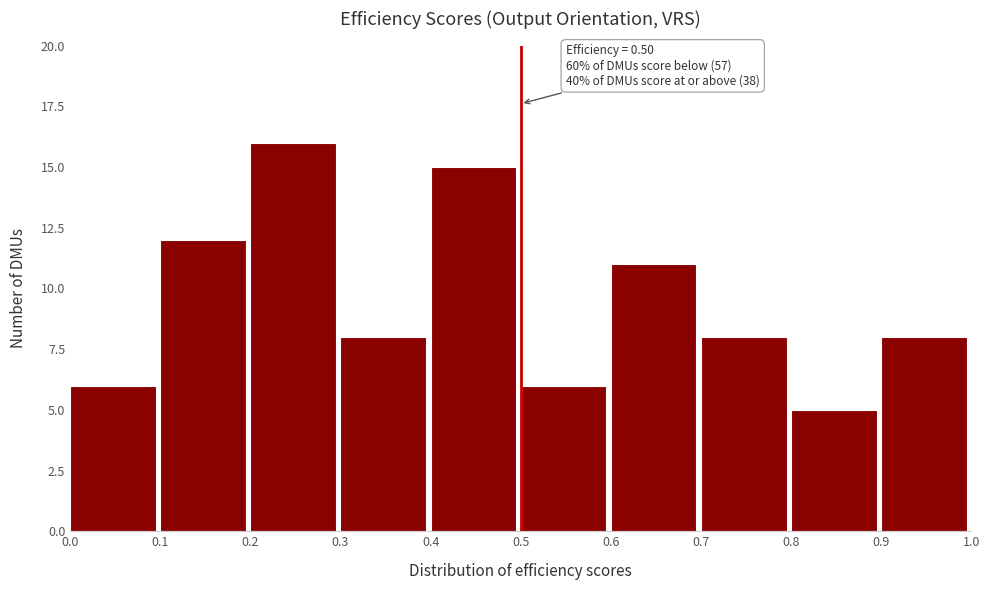

Which range on the x-axis has the tallest bar?

0.2 to 0.3